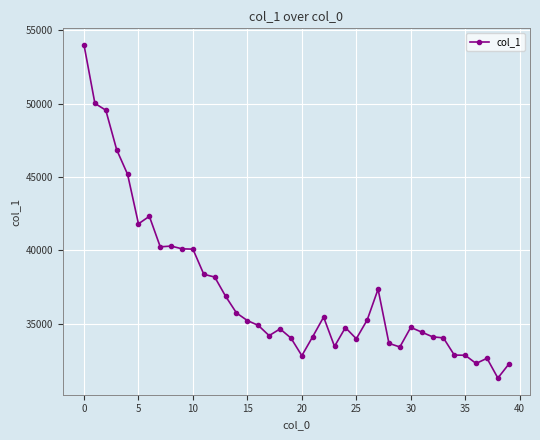

True or false: the data has more than 1 interior local peaks.

True